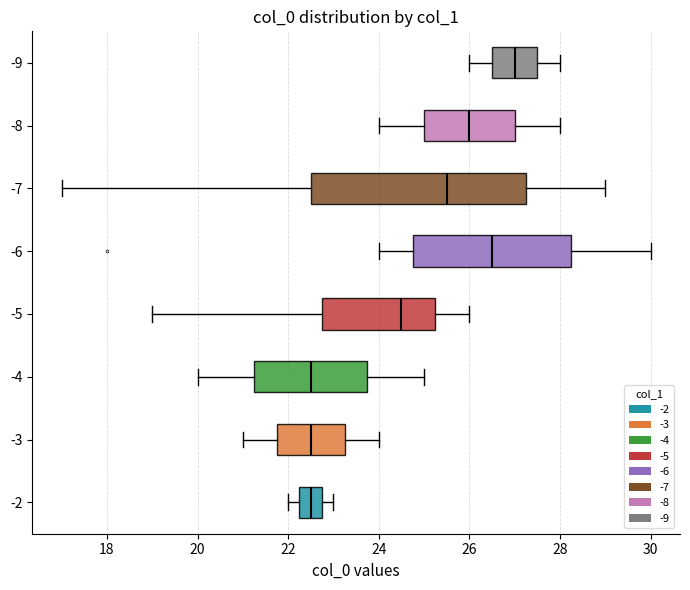

What are all the series names shown in the legend?

-2, -3, -4, -5, -6, -7, -8, -9